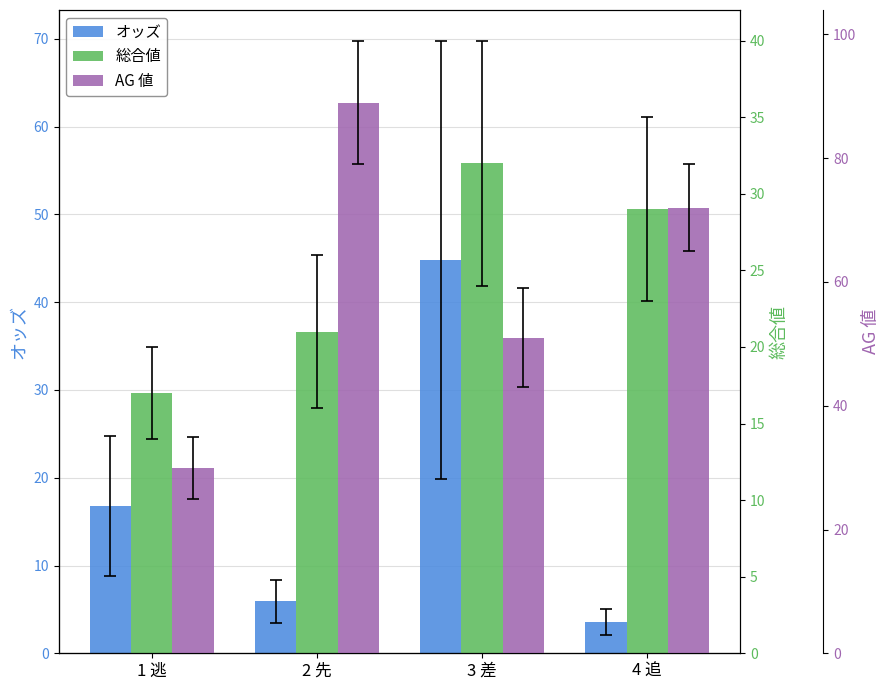

What is the sum of the AG 値 values at 1 逃 and 4 追?

102.0